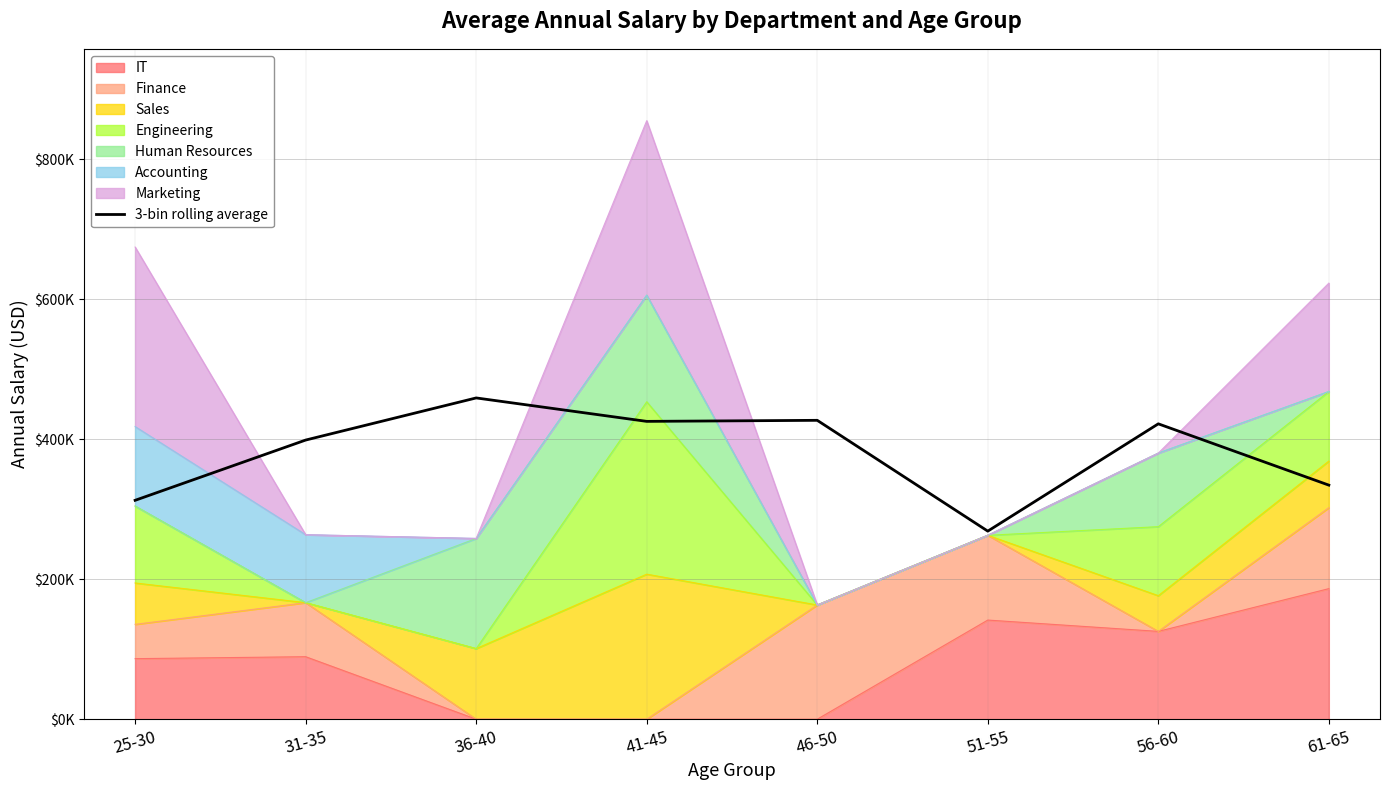

Reading left to right, extract all data points from this chart.

312641.7	398702.7	458877.7	425398.0	426896.7	268627.3	421885.7	334326.0